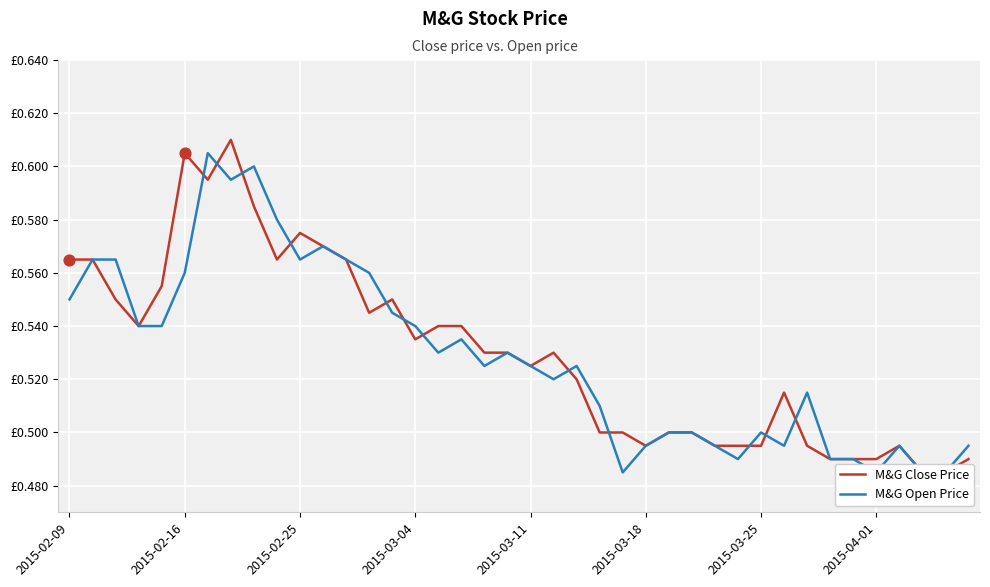

Which series contains the highest Y value?

M&G Close Price